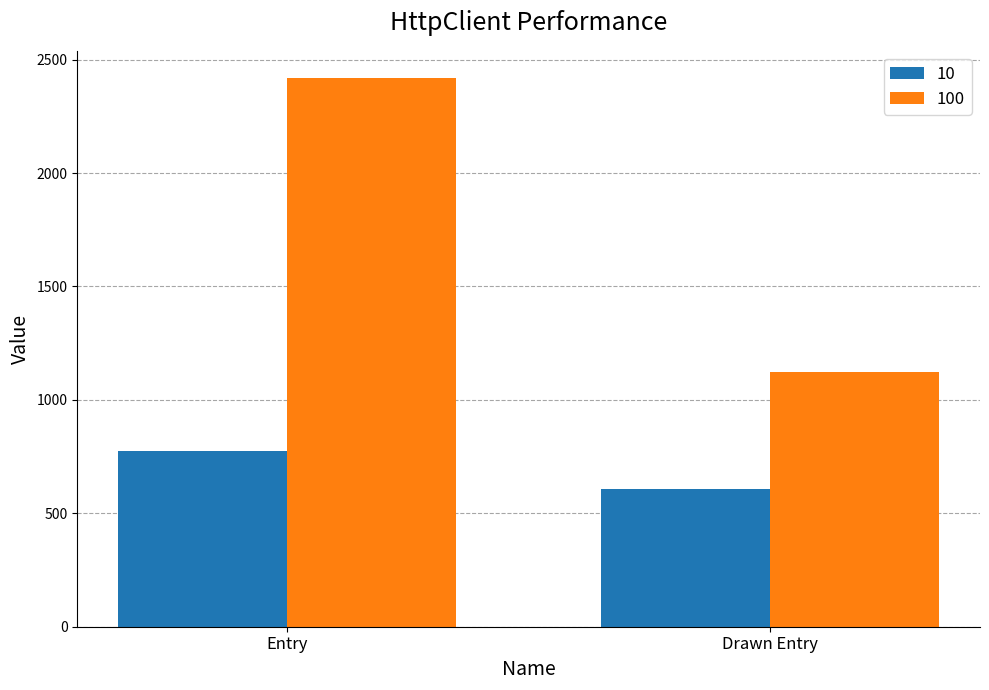

The value of 10 at Drawn Entry is 981. True or false?

False